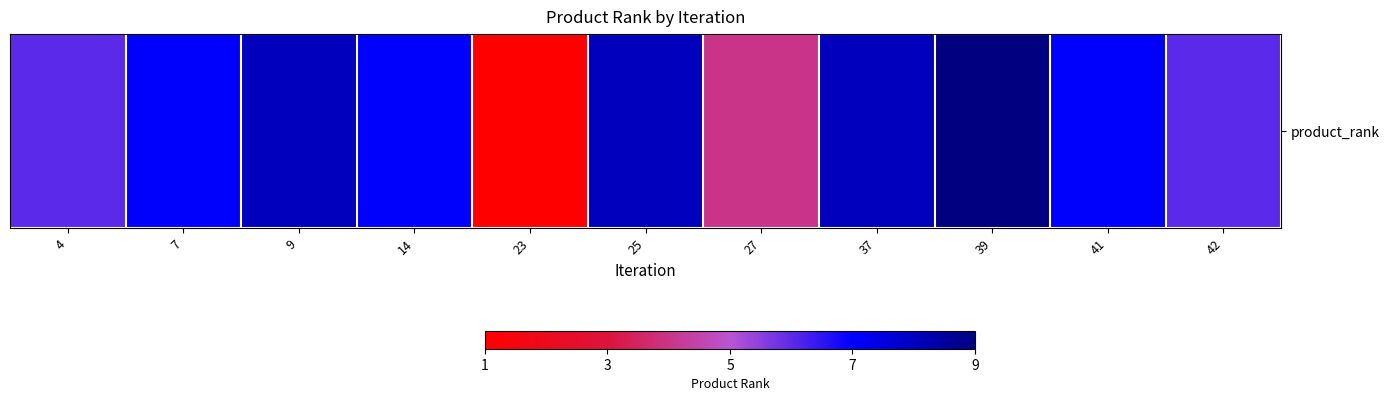

Rank the categories by value from lowest to highest.

23, 27, 4, 42, 7, 14, 41, 9, 25, 37, 39